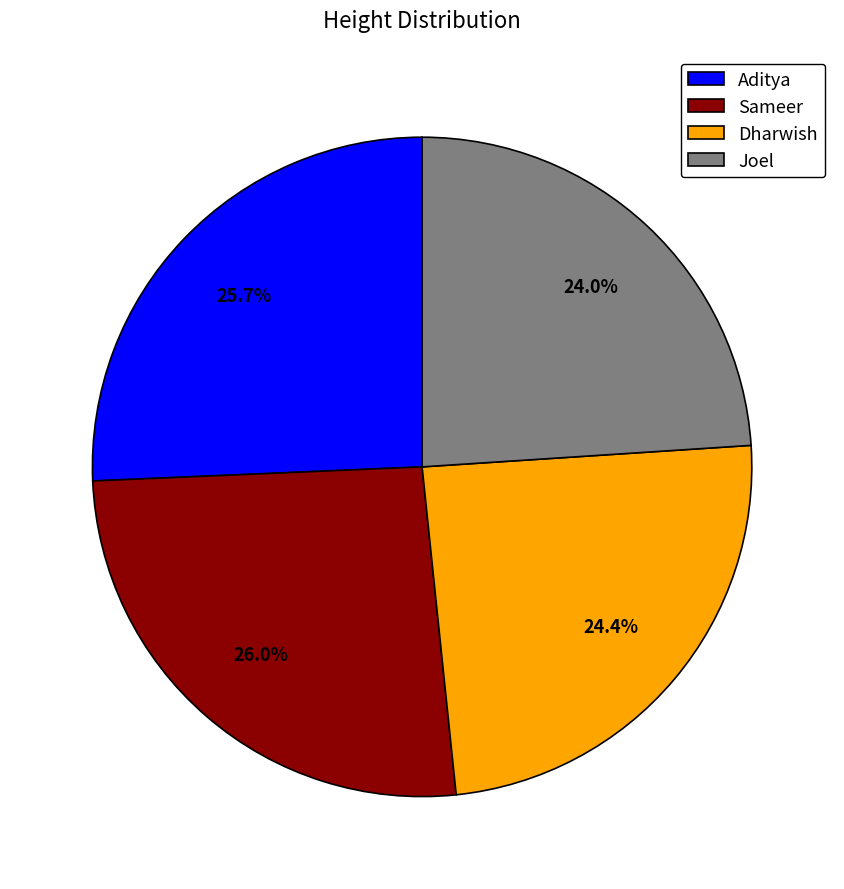

Combined, what portion of the pie is Sameer and Aditya?

51.6%